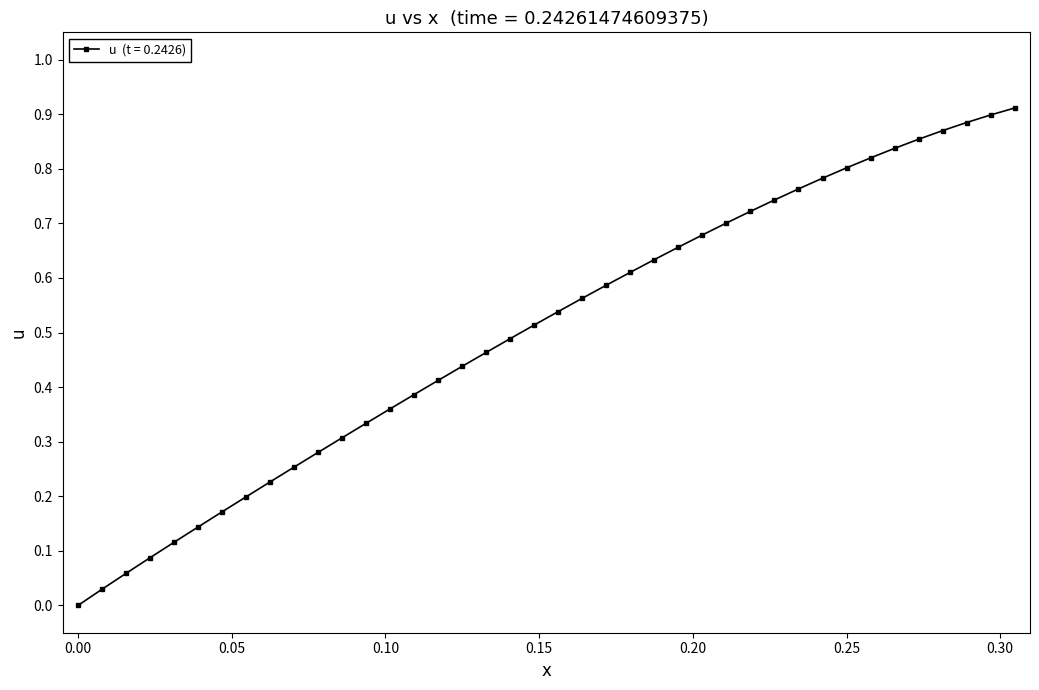

What is the sum of all values?

20.1